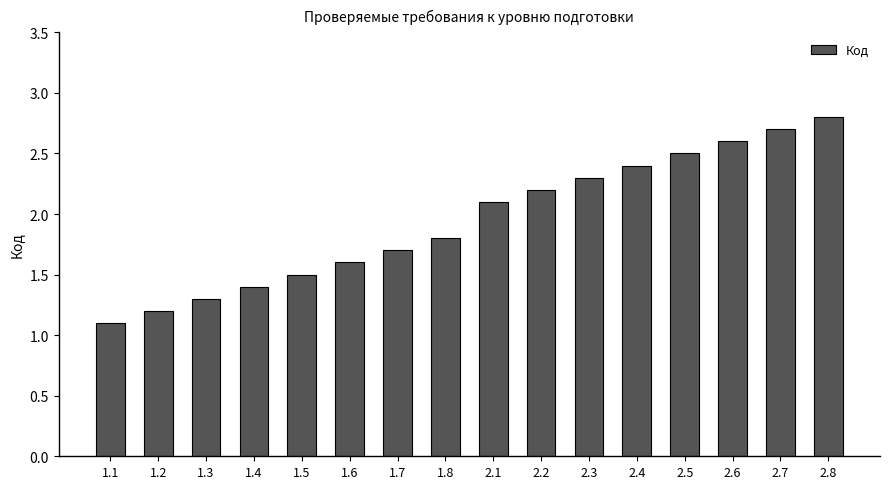

The value at 1.5 is 1.5. True or false?

True